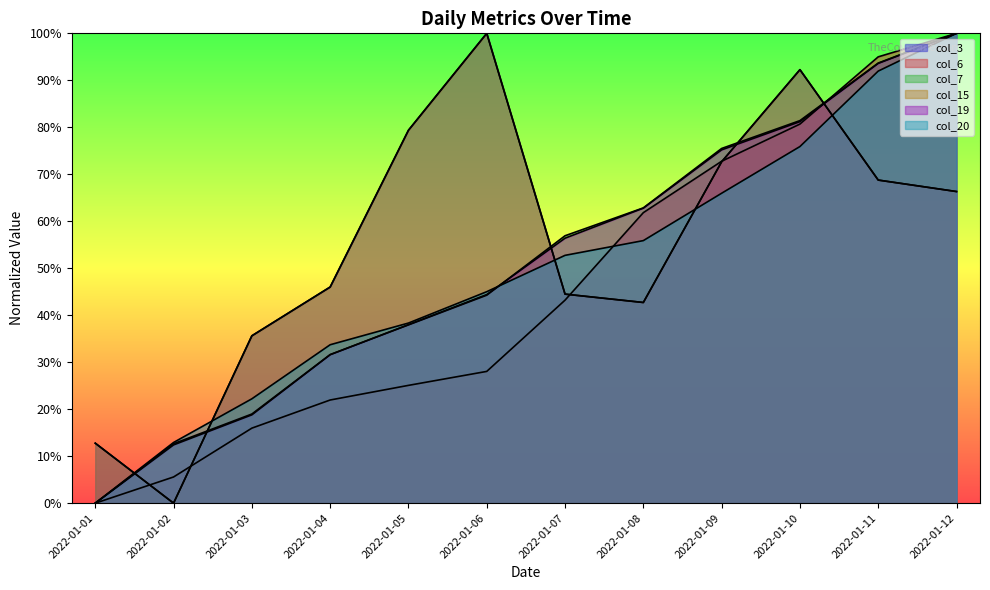

Is the value of col_3 at 2022-01-12 greater than the value of col_19 at 2022-01-10?

No